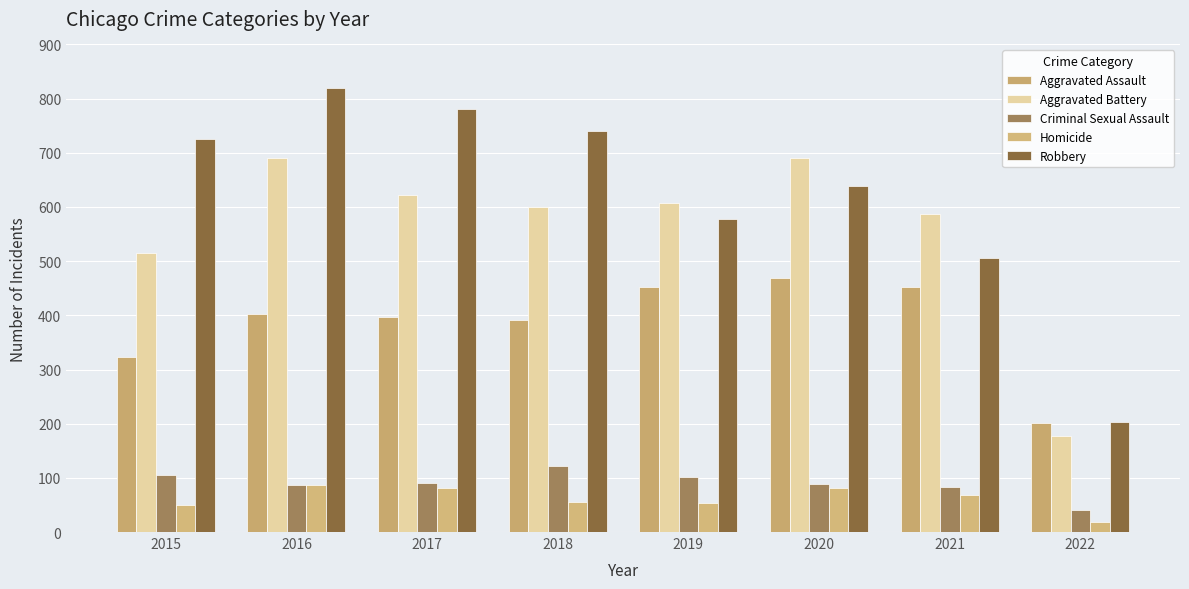

Which has a higher value, 2017 or 2019?

2019